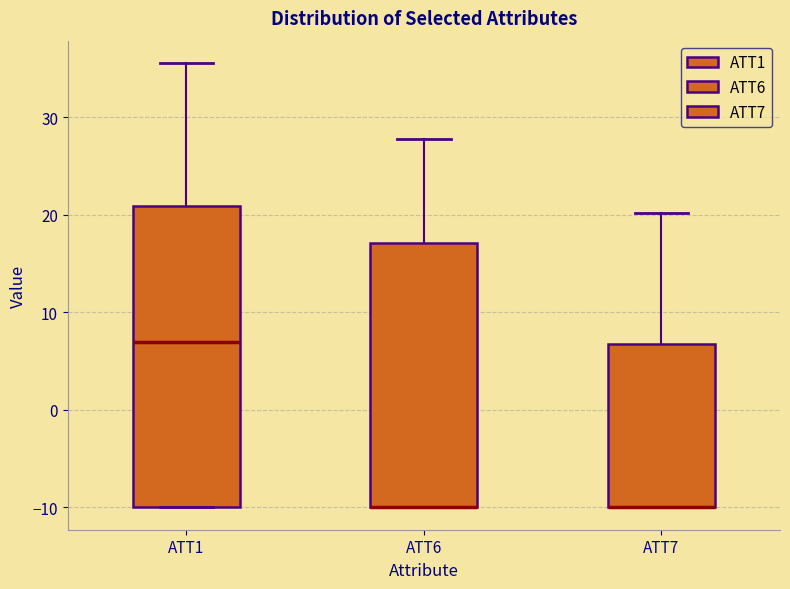

Comparing the boxes themselves (not the whiskers), which one is the tallest?

ATT1